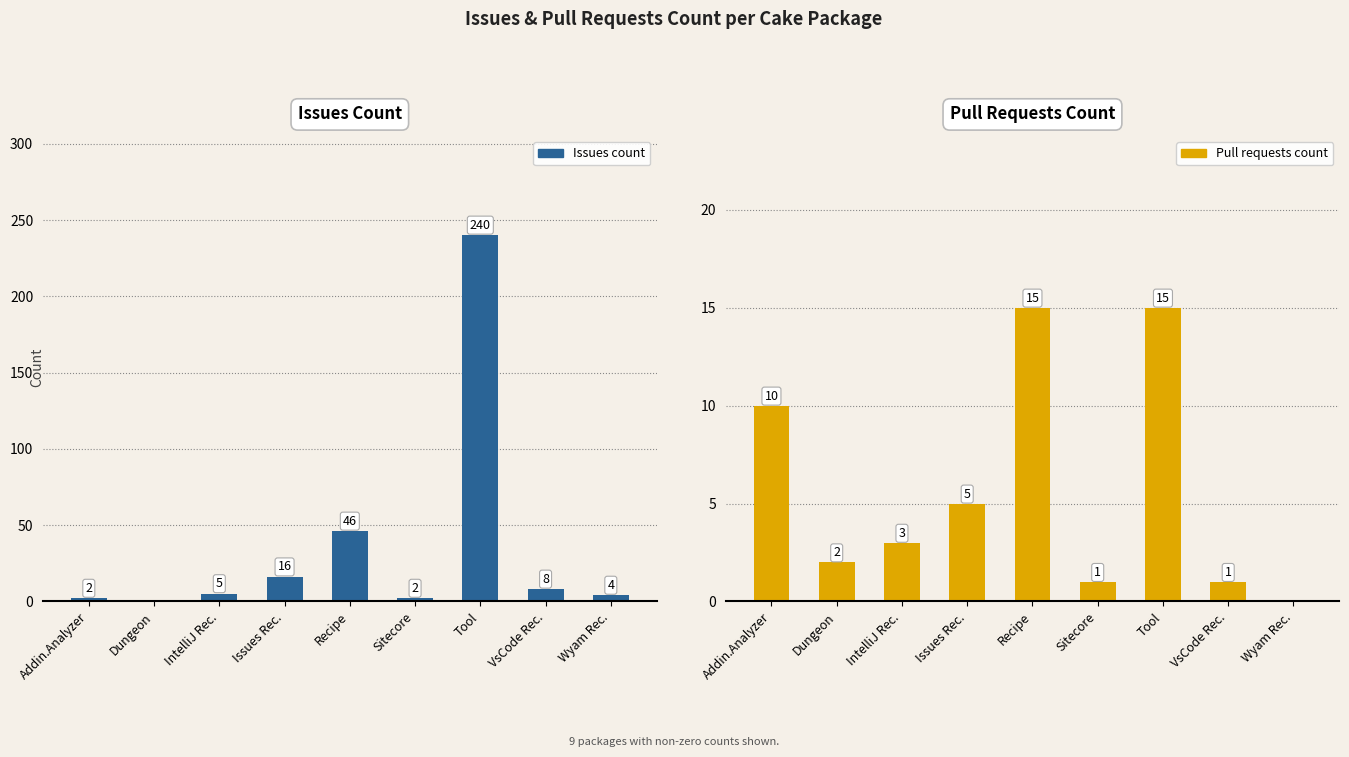

The value of Pull Requests Count at Wyam Rec. is 9. True or false?

False